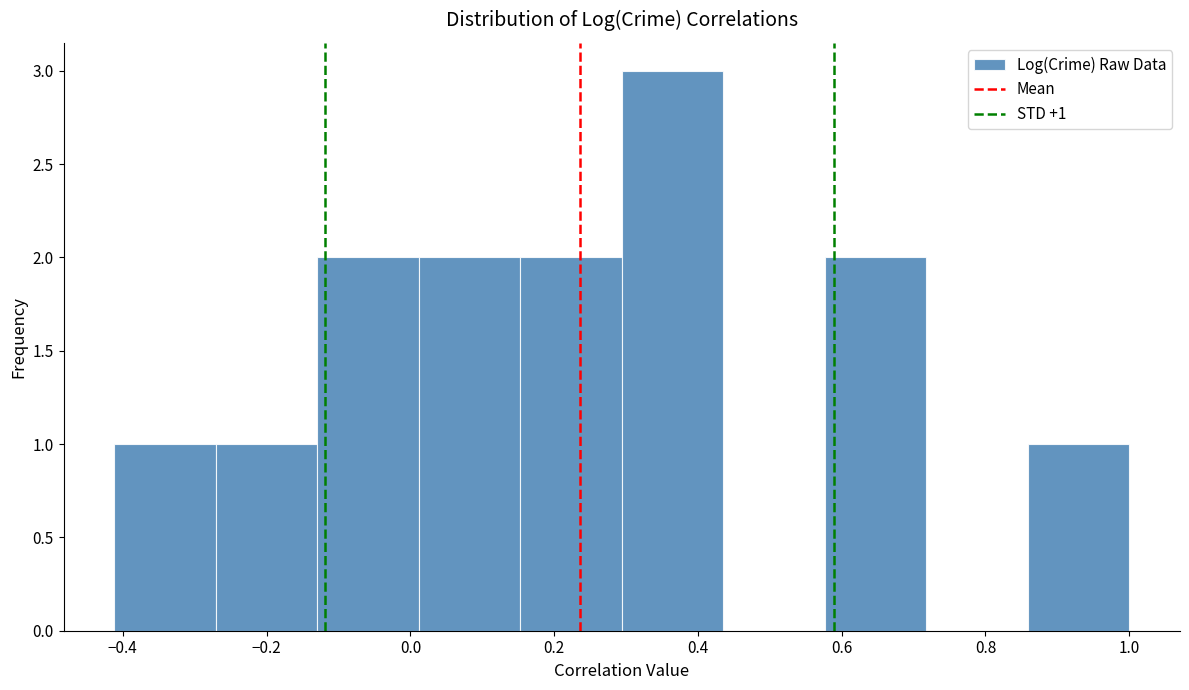

Which range on the x-axis has the tallest bar?

0.30 to 0.44